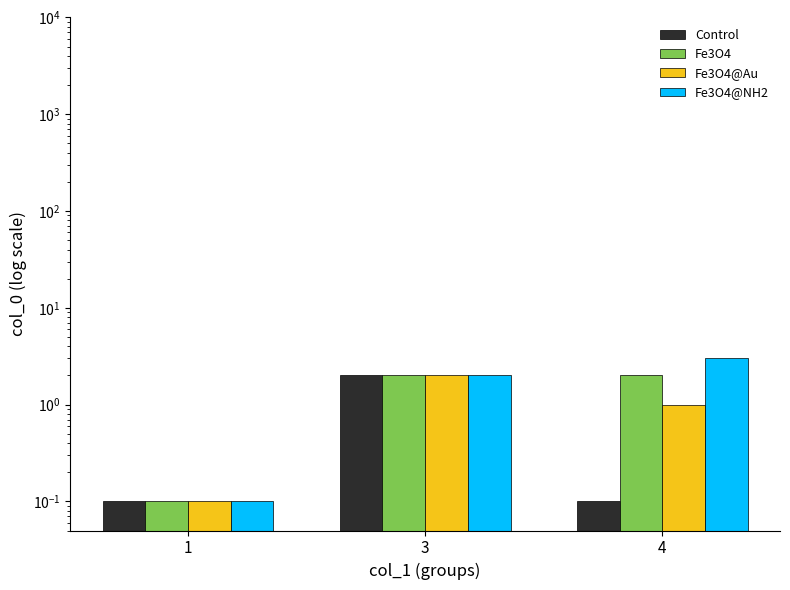

Between 3 and 4, which is larger?

3